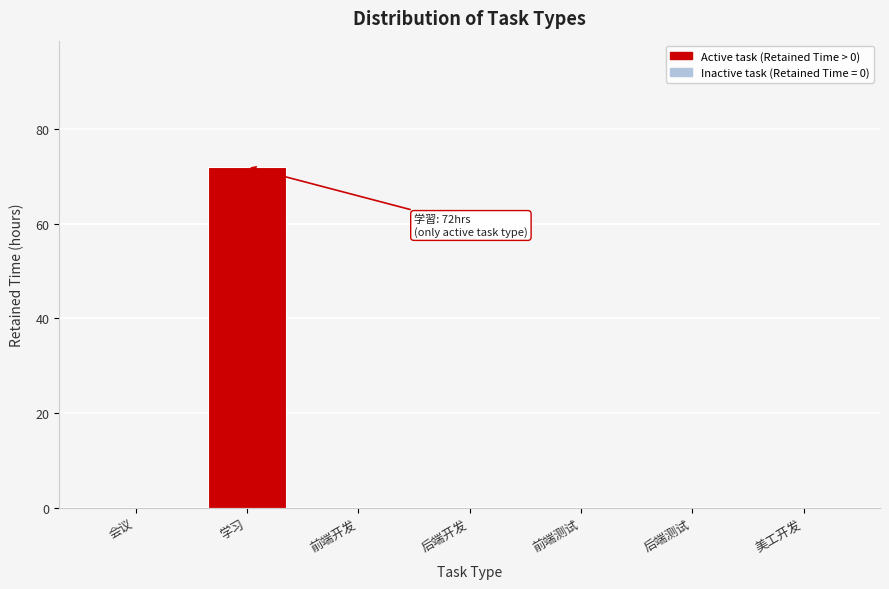

Reading right to left, what are all the values shown in this chart?

美工开发=0	后端测试=0	前端测试=0	后端开发=0	前端开发=0	学习=72	会议=0